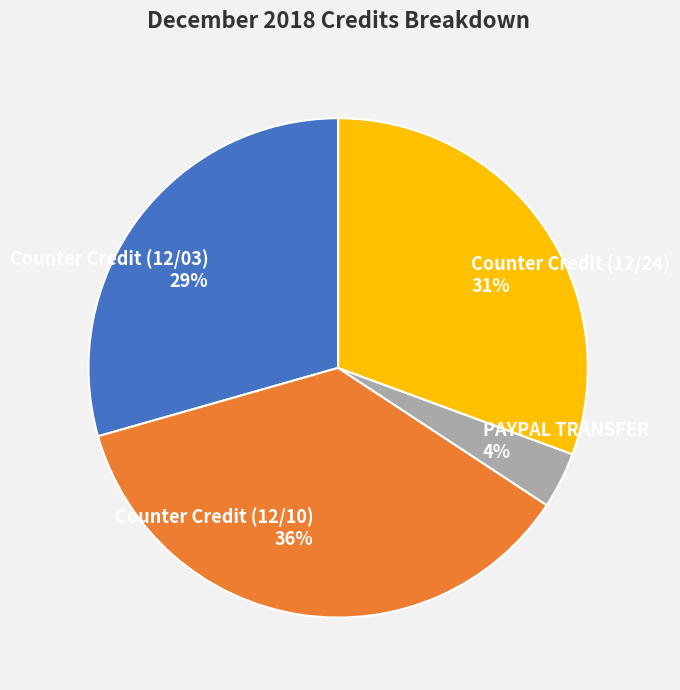

Rank the categories by value from lowest to highest.

PAYPAL TRANSFER, Counter Credit (12/03), Counter Credit (12/24), Counter Credit (12/10)